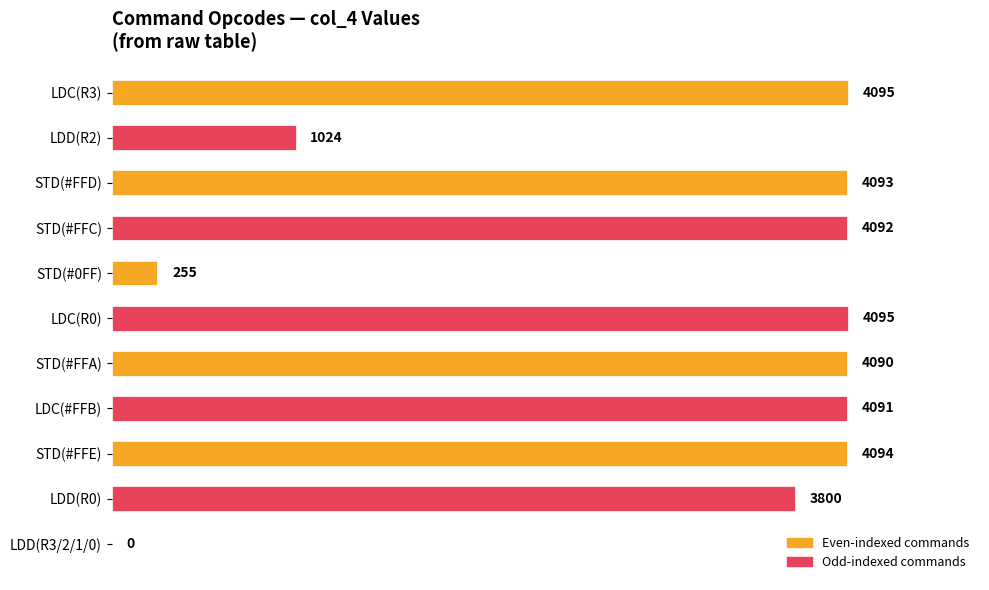

What is the sum of the values at LDD(R0) and STD(#FFE)?

7894